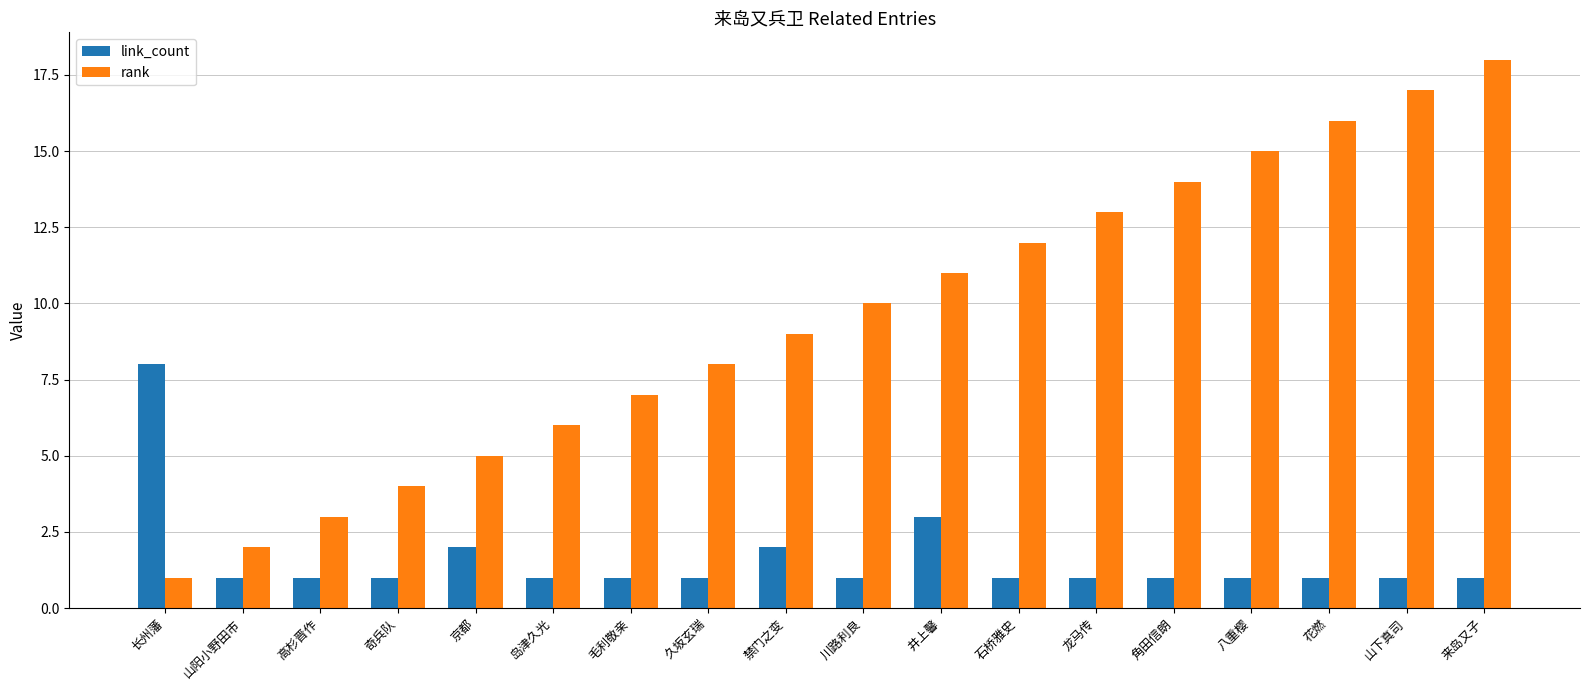

How many bars are there in each group?

2